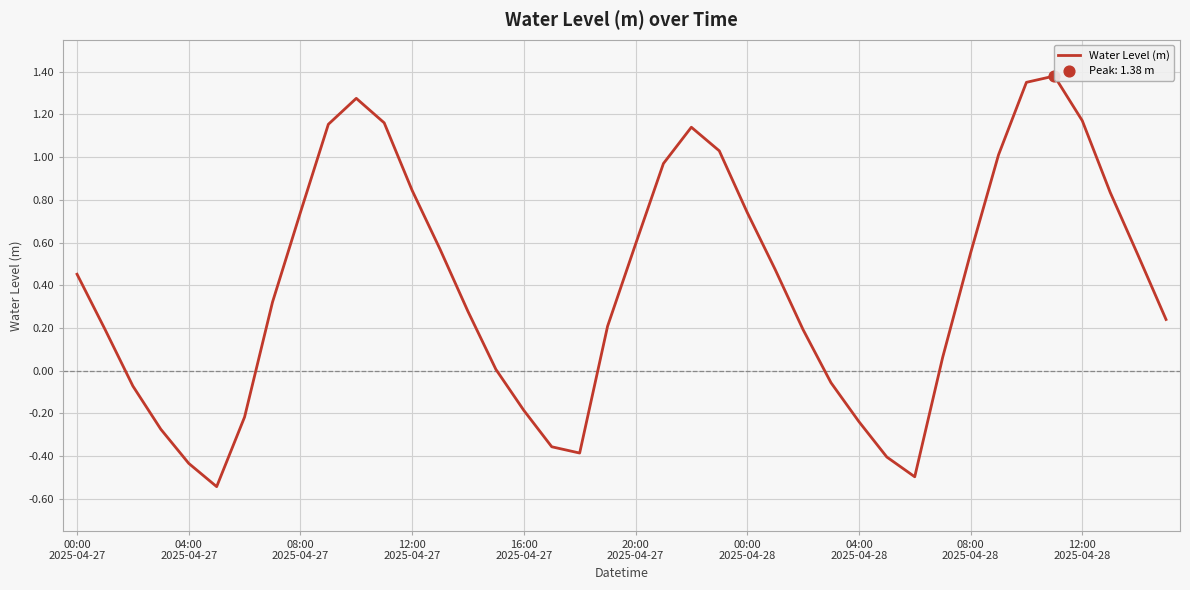

What is the change in value from 00:00 2025-04-27 to 12:00 2025-04-28?

+0.7